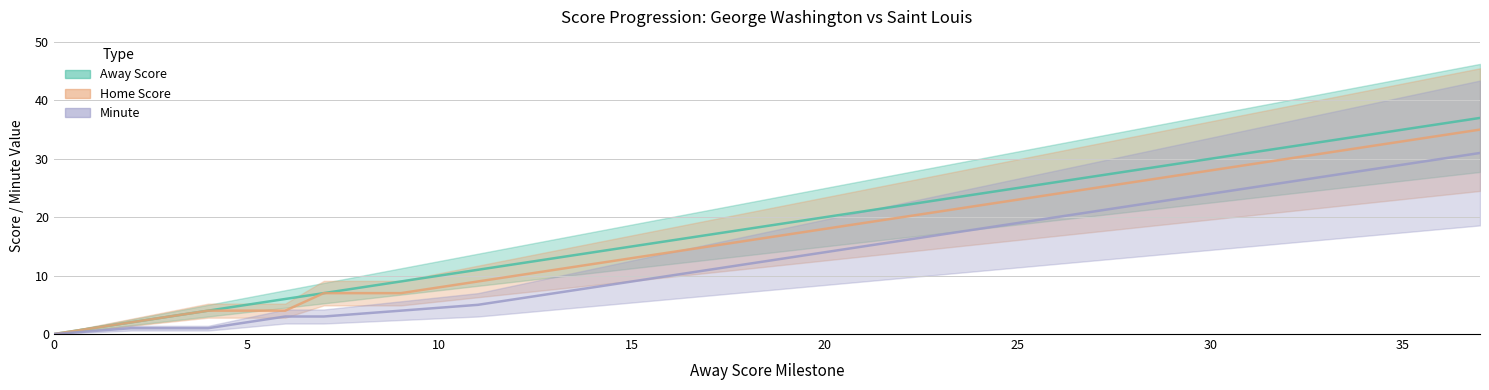

What are all the series names shown in the legend?

Away Score, Home Score, Minute